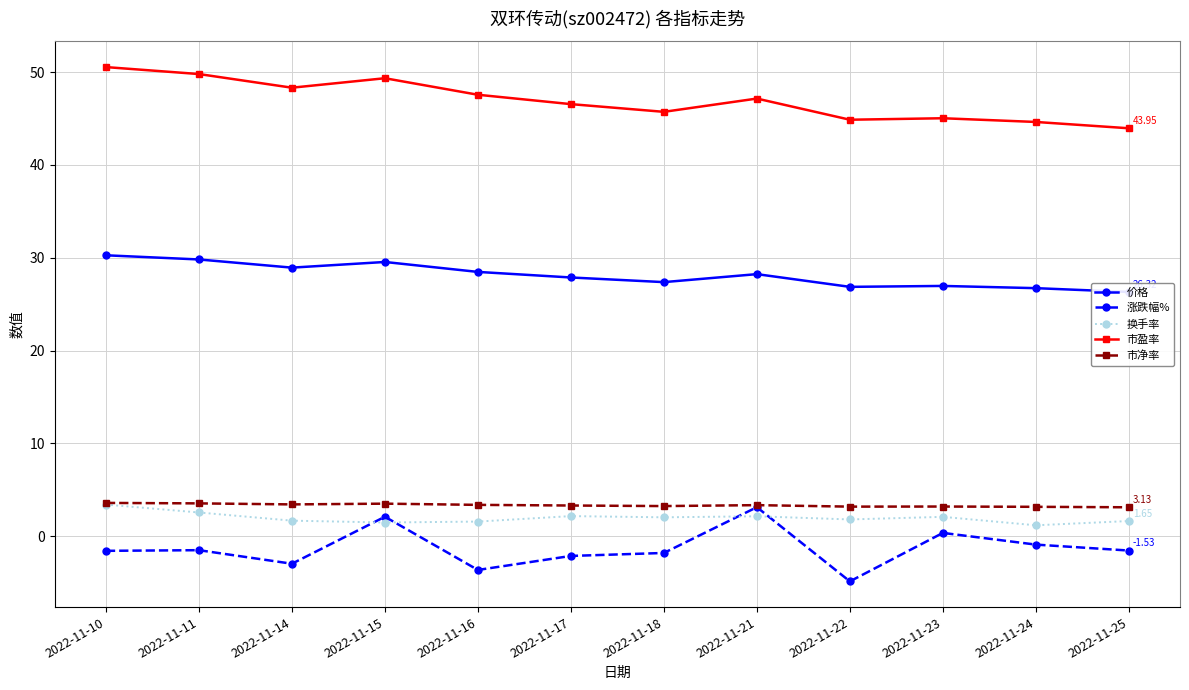

Which series has the widest spread of values?

涨跌幅%